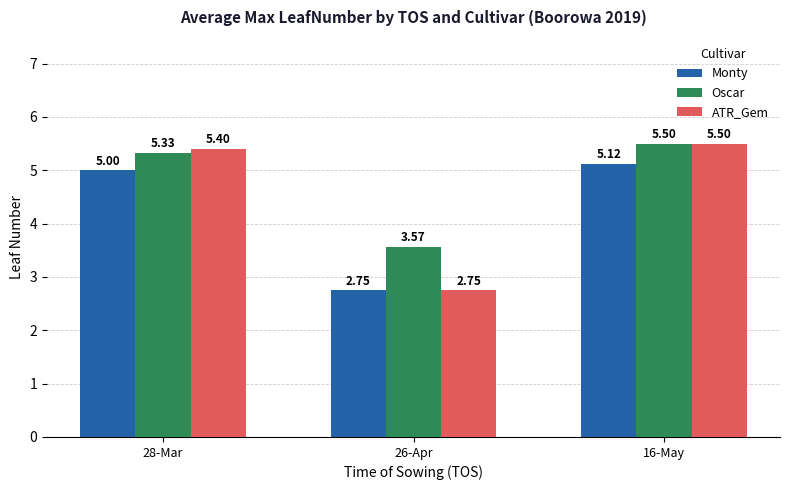

List the series in order of their overall mean, lowest first.

Monty, ATR_Gem, Oscar